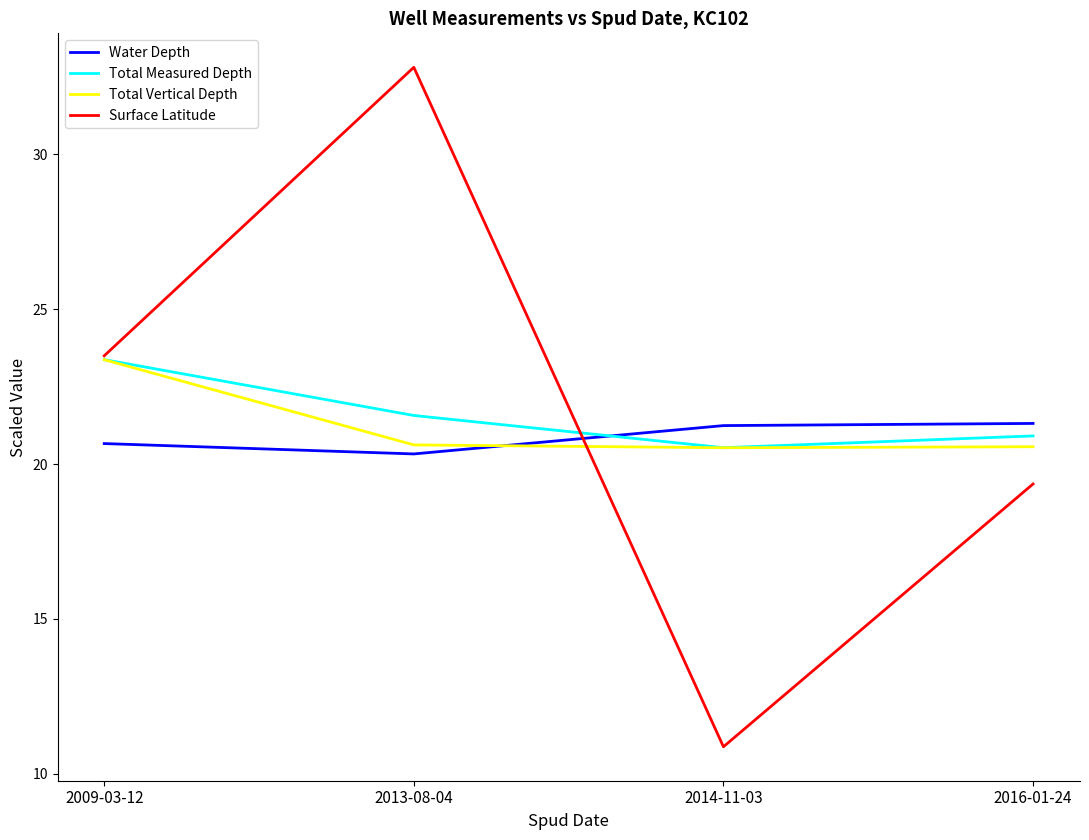

True or false: Total Vertical Depth has a value of 20.6 at 2016-01-24.

True